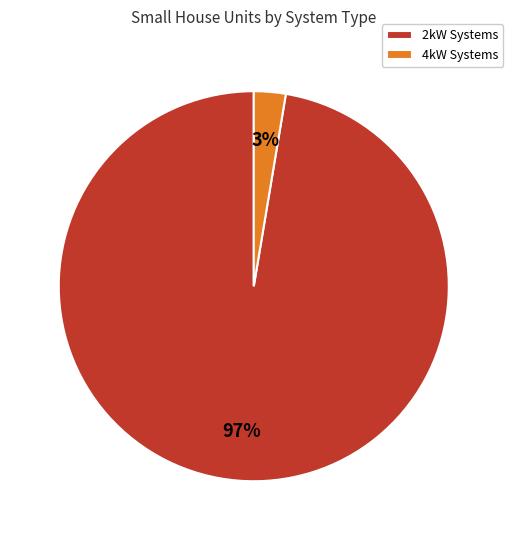

Does any single category account for the majority?

Yes